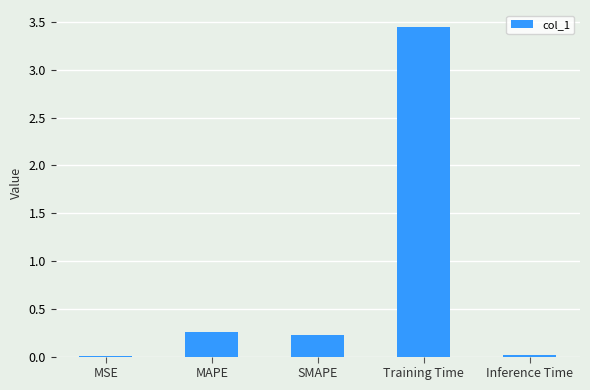

What is the sum of the values at Training Time and MAPE?

3.7